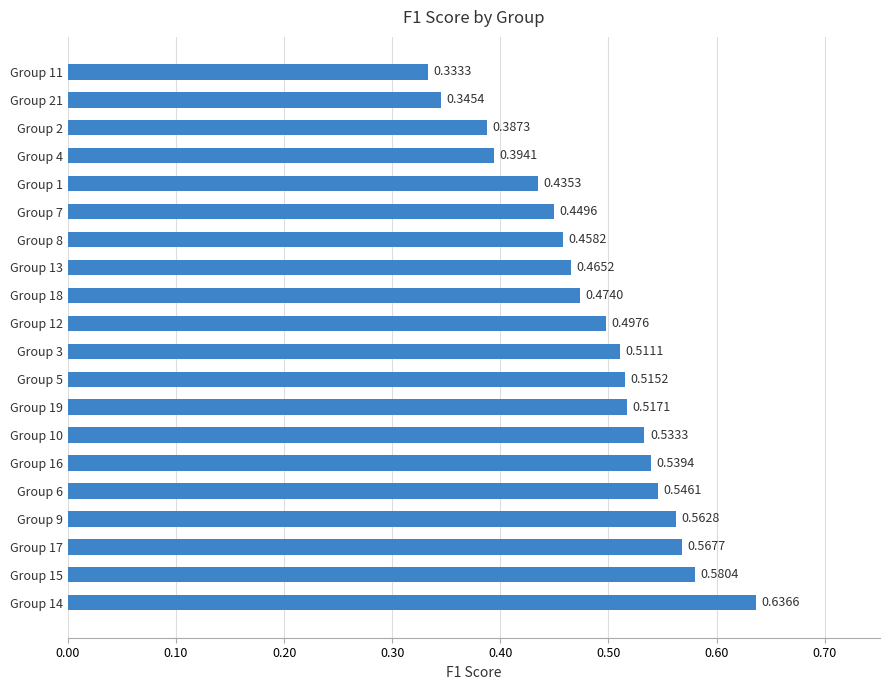

List the labels in order of value, largest first.

Group 14, Group 15, Group 17, Group 9, Group 6, Group 16, Group 10, Group 19, Group 5, Group 3, Group 12, Group 18, Group 13, Group 8, Group 7, Group 1, Group 4, Group 2, Group 21, Group 11